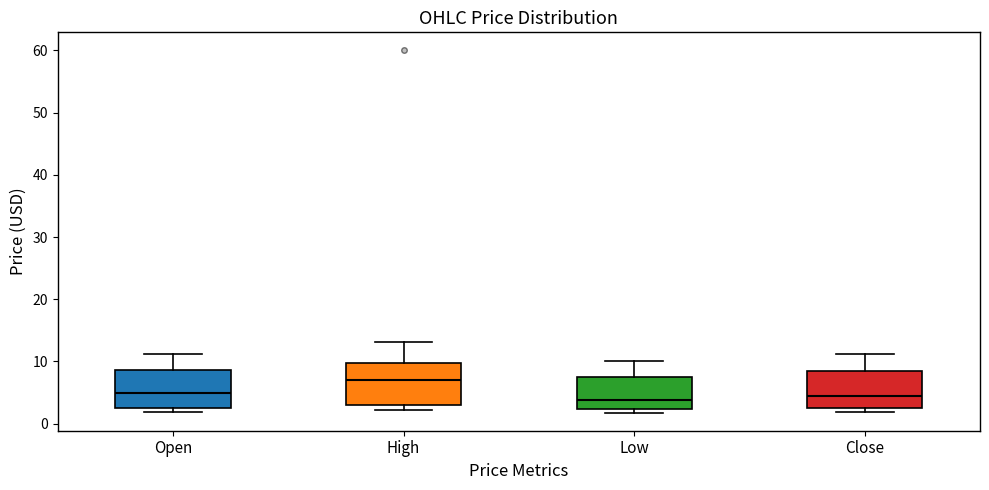

Which box has the highest median line?

High